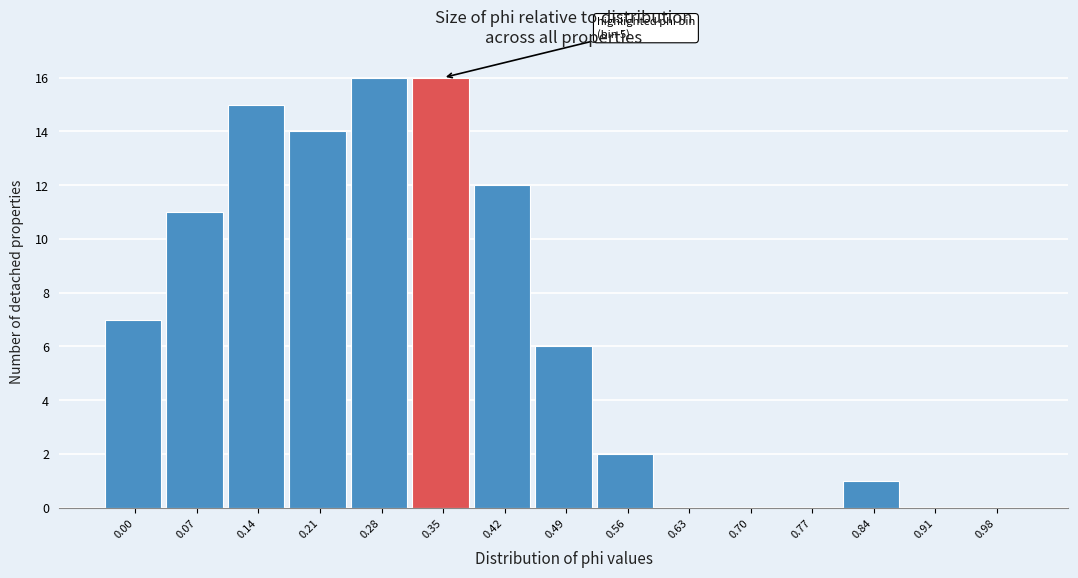

Reading left to right, transcribe all the data shown in this chart.

0.00=7	0.07=11	0.14=15	0.21=14	0.28=16	0.35=16	0.42=12	0.49=6	0.56=2	0.63=0	0.70=0	0.77=0	0.84=1	0.91=0	0.98=0